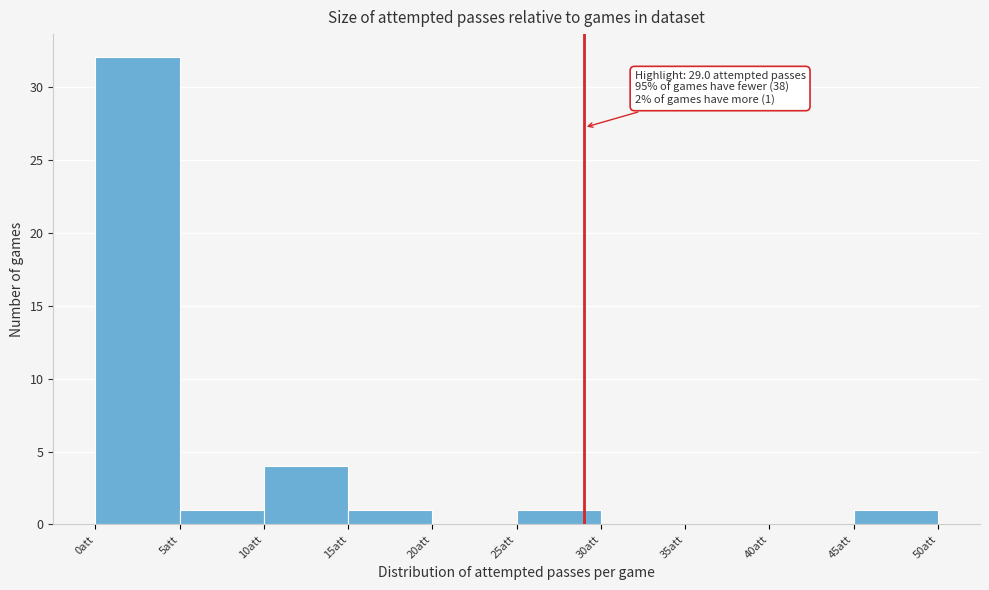

Over which range of the x-axis is the bar tallest?

0 to 5